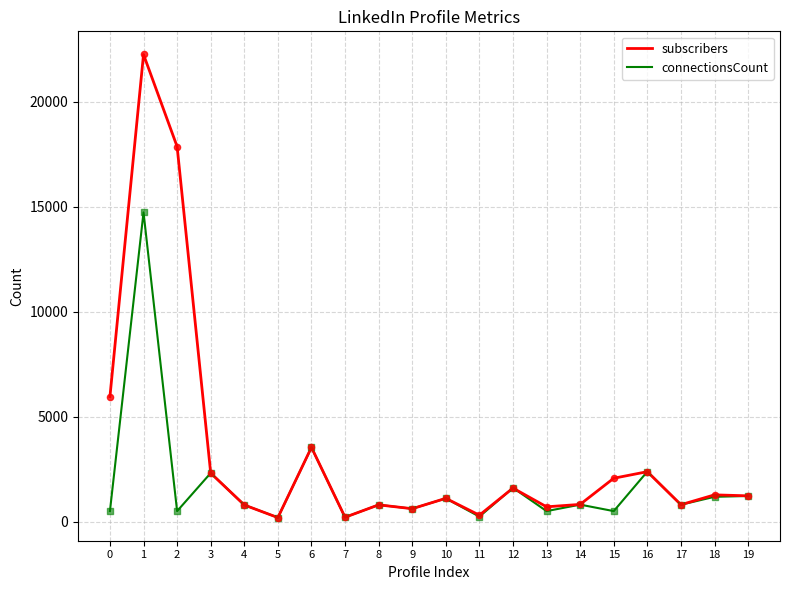

Which series has the largest total across all categories?

subscribers